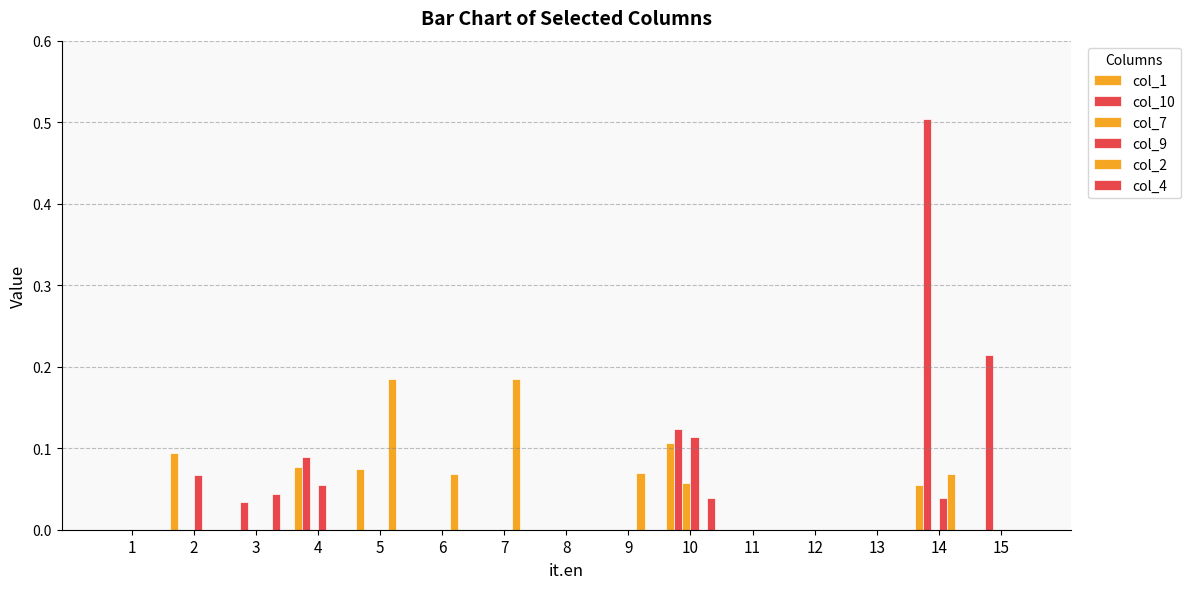

Is it true that col_4 equals 0.0 at 13?

True